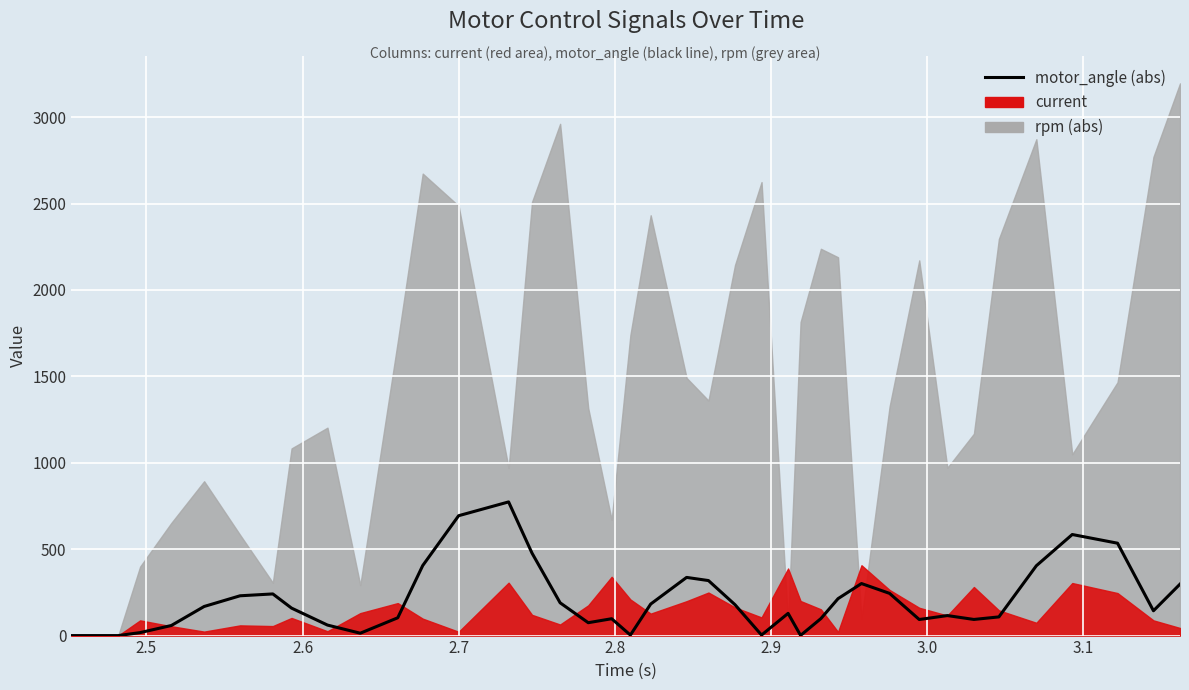

How many values are above zero?

37